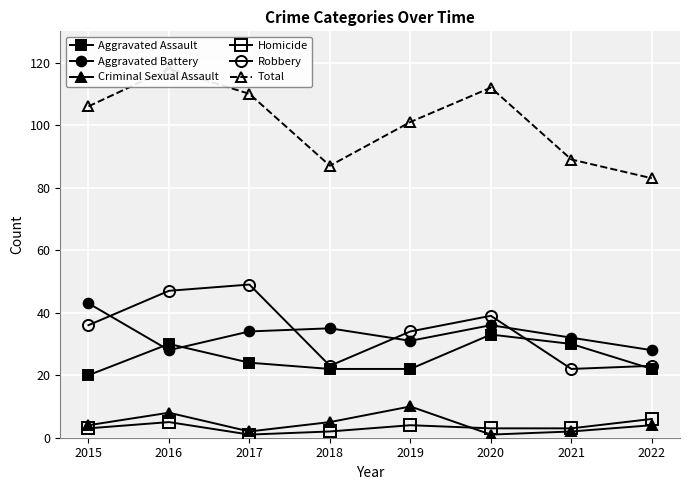

At which label is Total closest to 100?

2019